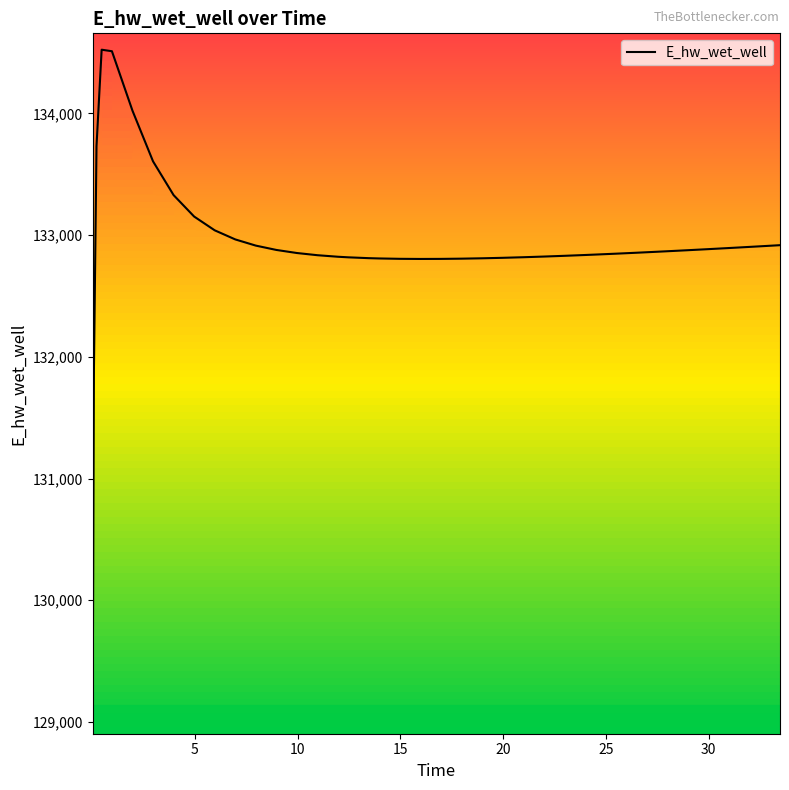

What is the difference between the maximum and minimum values?

5492.5